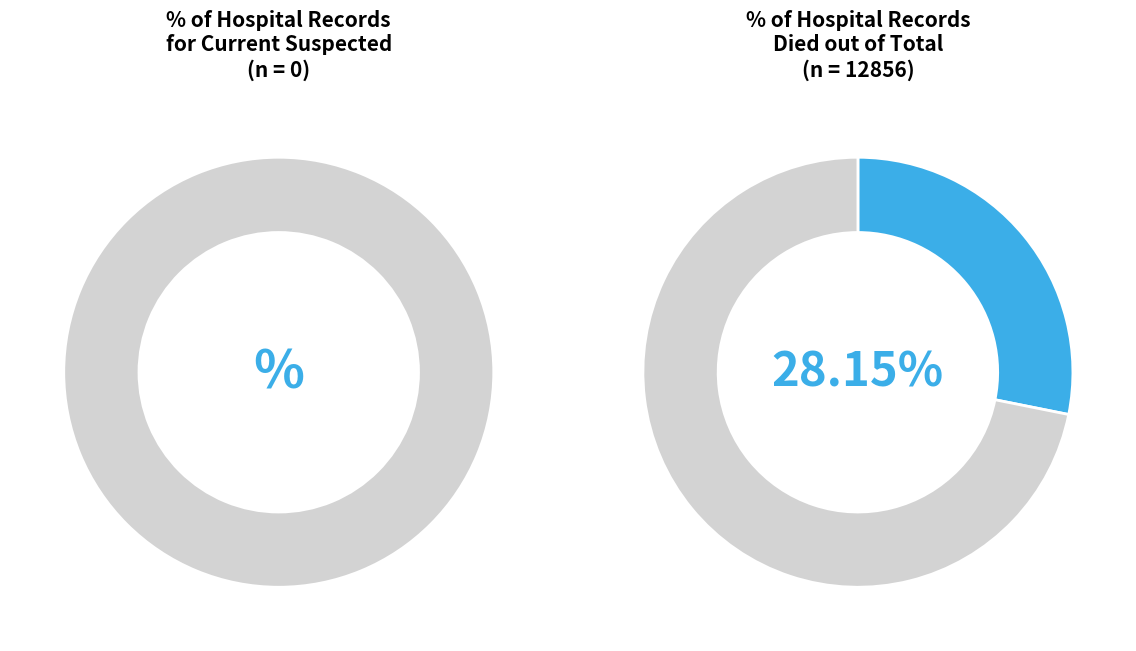

What is the change in value from countDied to countCurrentSuspected?

-3619